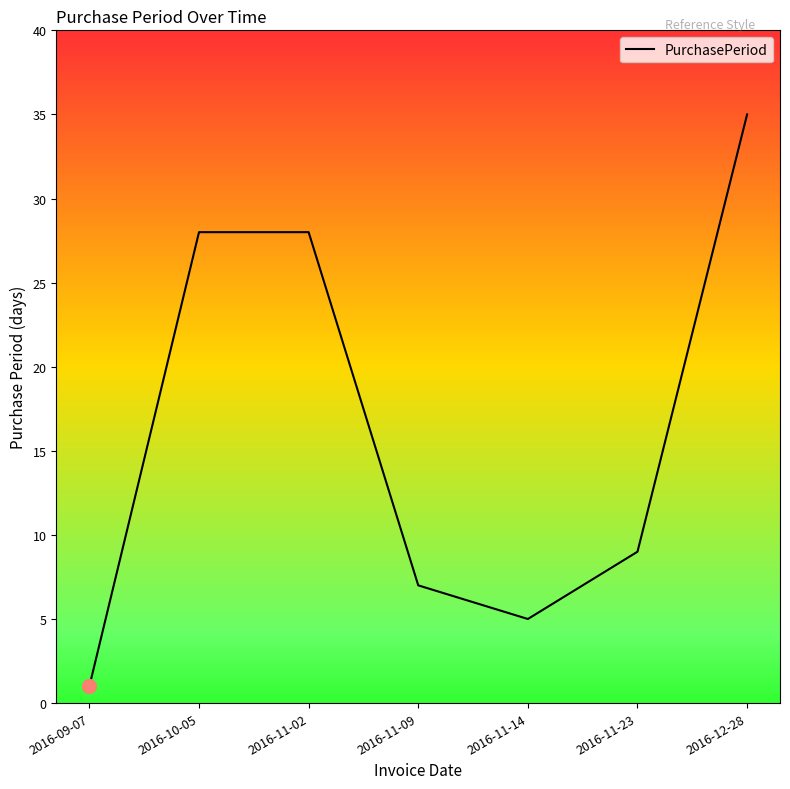

At which category does the chart reach its peak across all series?

2016-12-28